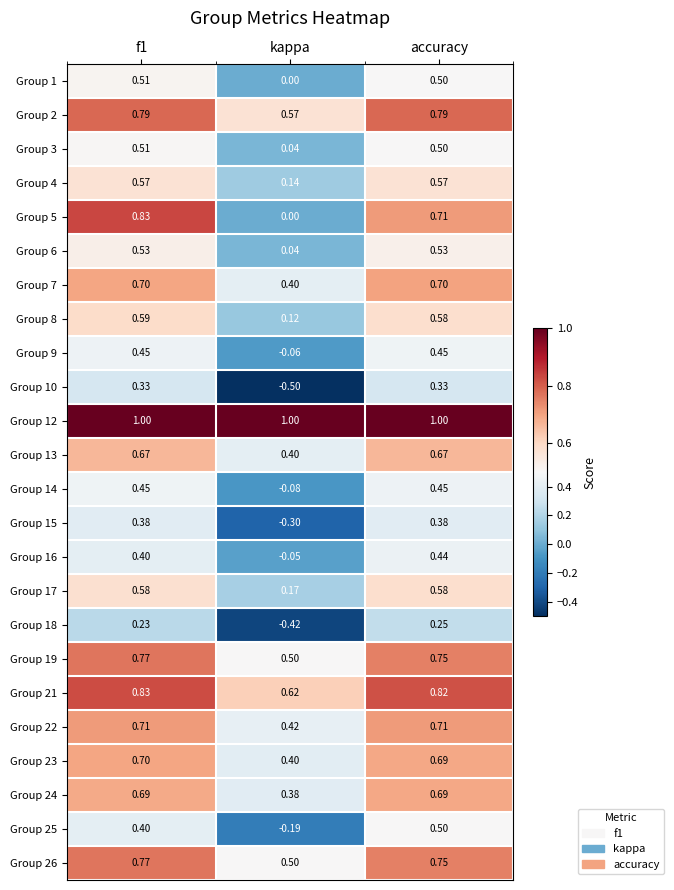

At how many categories does at least one series exceed 0?

3